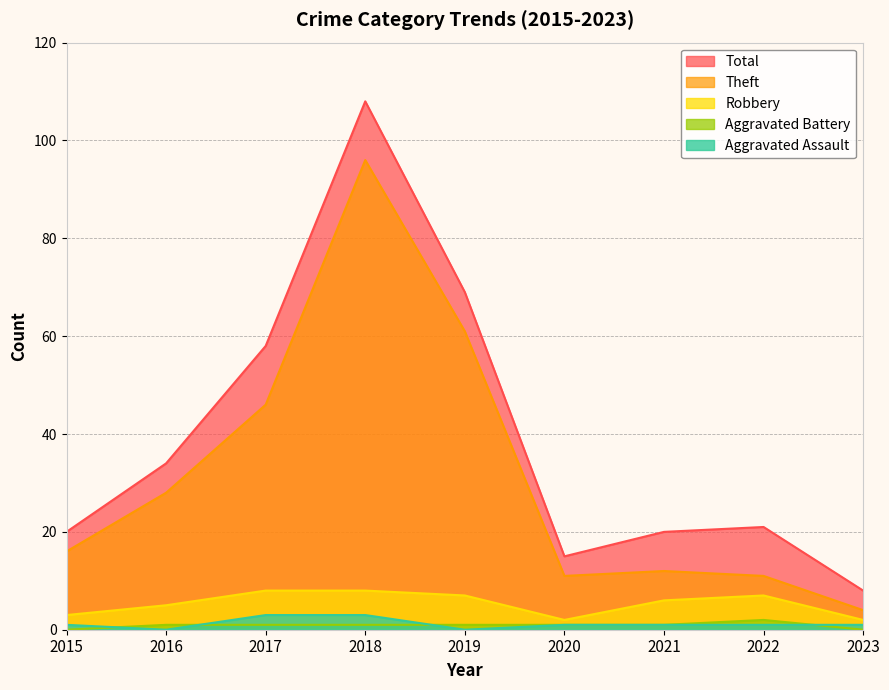

In Aggravated Assault, how many points are lower than both neighbors (excluding endpoints)?

2